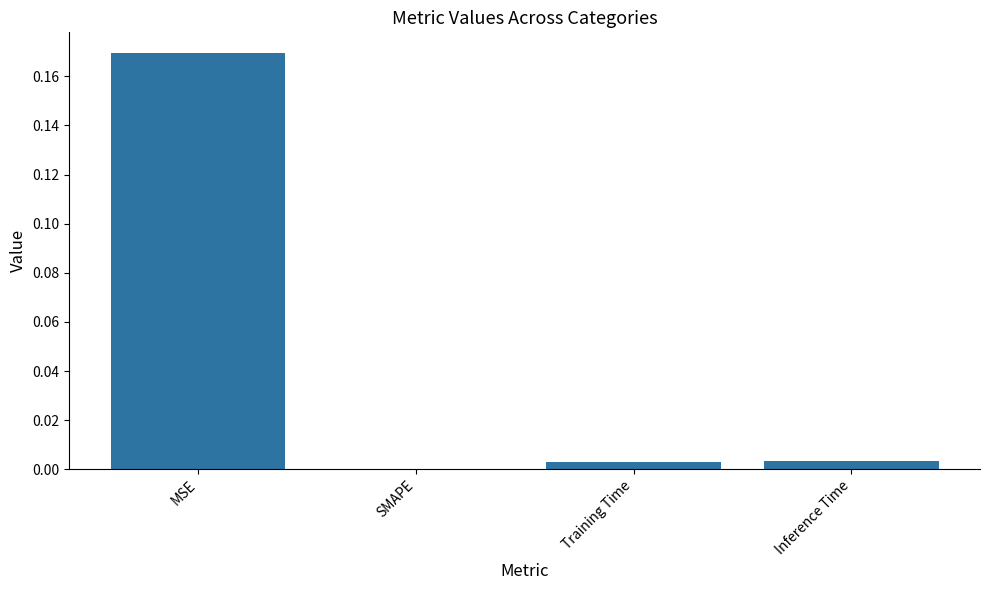

True or false: the data shows 0.0 at Training Time.

True